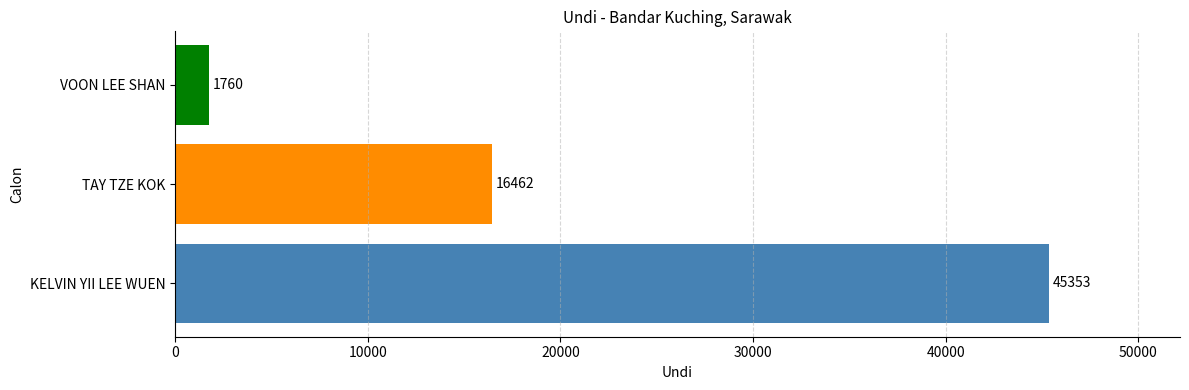

Reading bottom to top, what are all the values shown in this chart?

45353	16462	1760